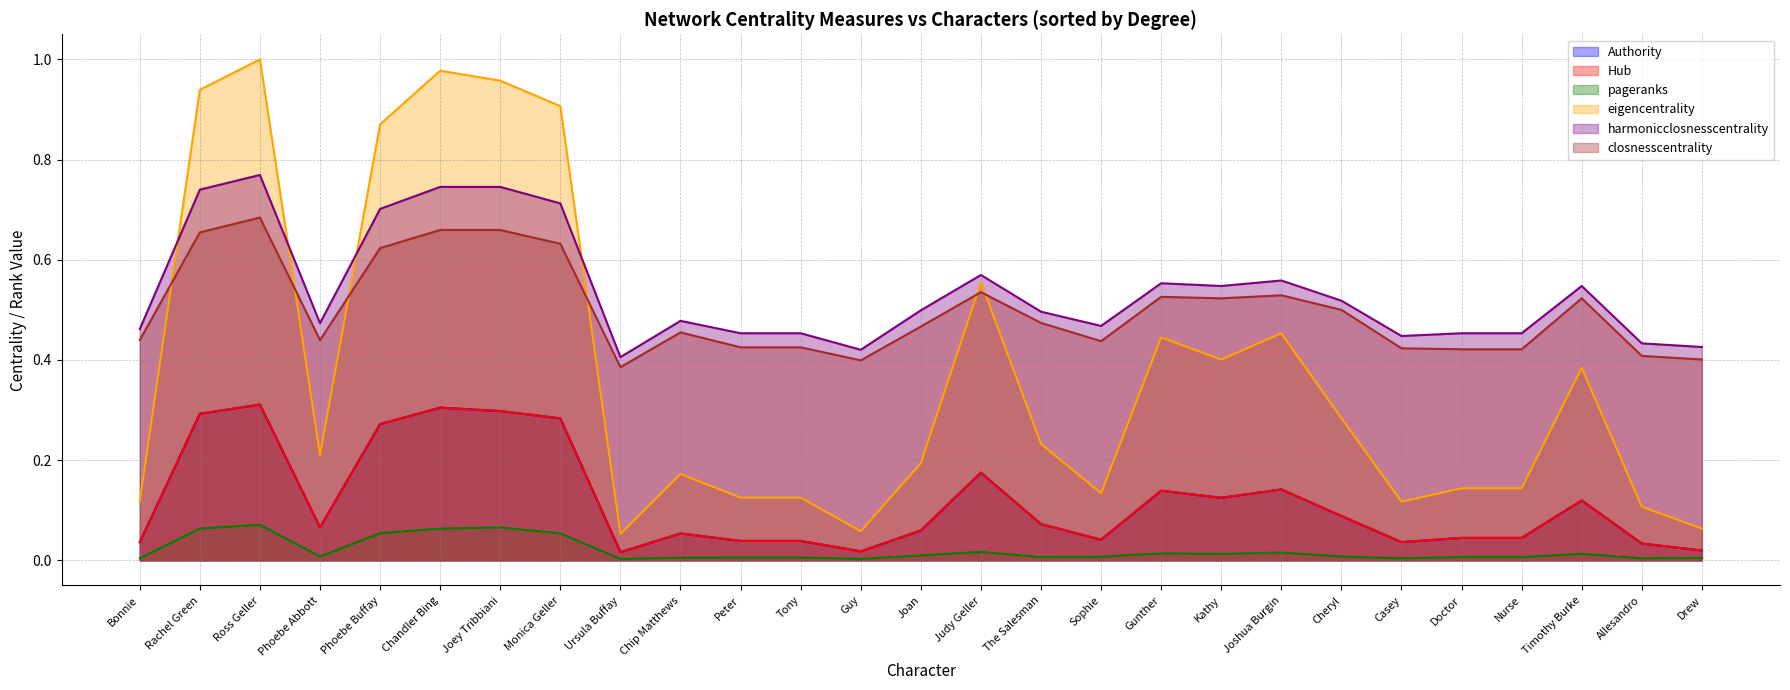

After their last crossing, which series has the higher values: Authority or Hub?

Authority